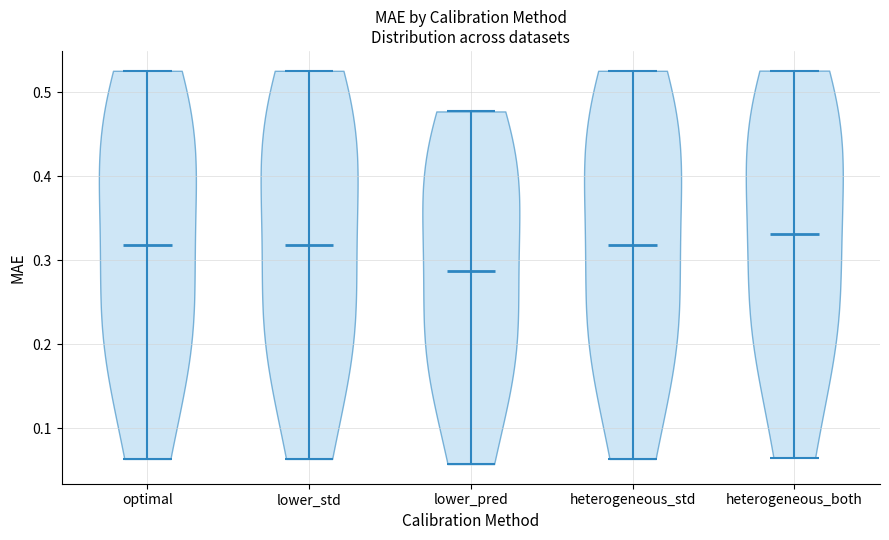

What is the highest point the violin for lower_pred reaches on the y-axis? The values are not printed on the chart, so give them approximately, as read against the axis.

0.48